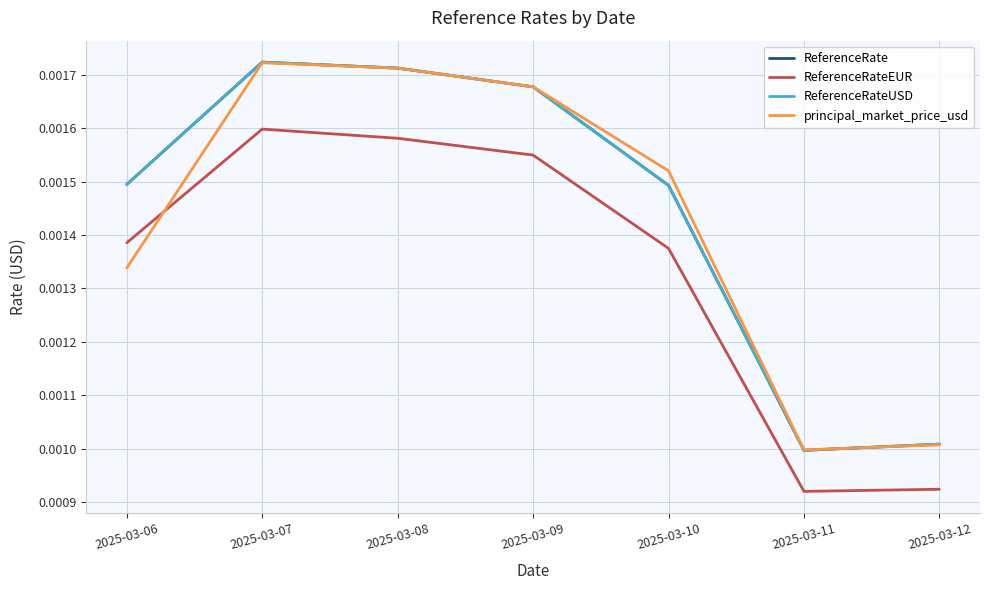

True or false: ReferenceRateEUR and ReferenceRate intersect in this chart.

False